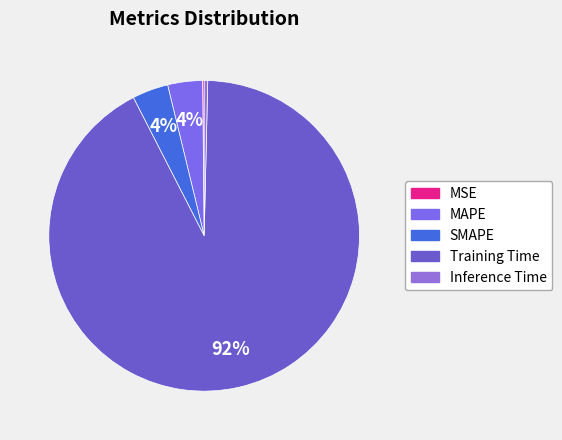

To the nearest percent, what portion does MAPE represent?

4%